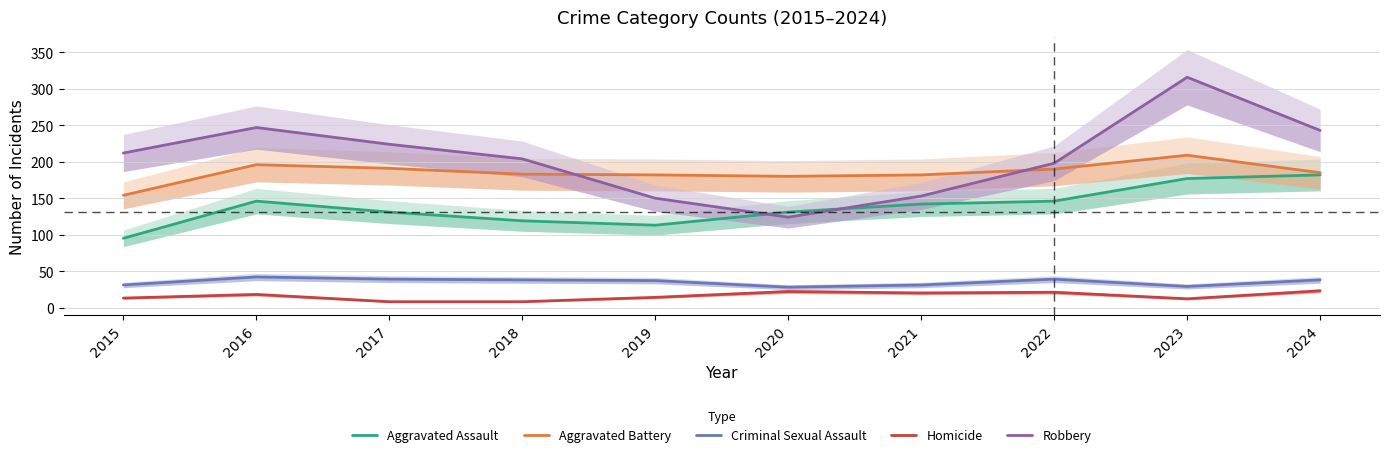

Reading right to left, list all the values displayed in this chart.

Aggravated Assault: 182	177	146	142	131	113	119	131	146	95
Aggravated Battery: 185	209	190	182	180	182	183	191	196	154
Criminal Sexual Assault: 38	29	39	31	28	37	38	39	42	31
Homicide: 23	12	21	20	22	14	8	8	18	13
Robbery: 243	316	198	153	124	150	204	224	247	212